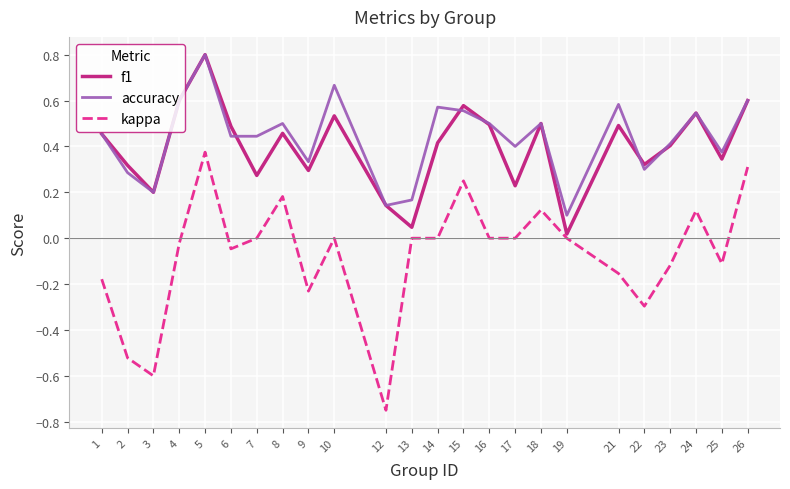

Which series changed the most between 5 and 9?

kappa